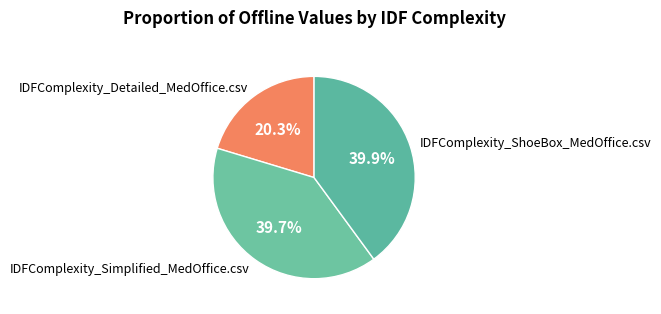

Is it true that IDFComplexity_Simplified_MedOffice.csv is 40% of the pie?

True